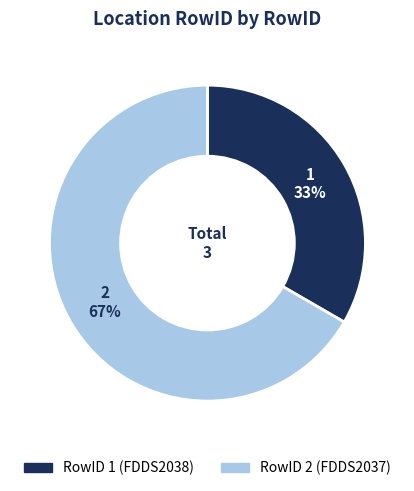

Rank the categories by value from highest to lowest.

2, 1